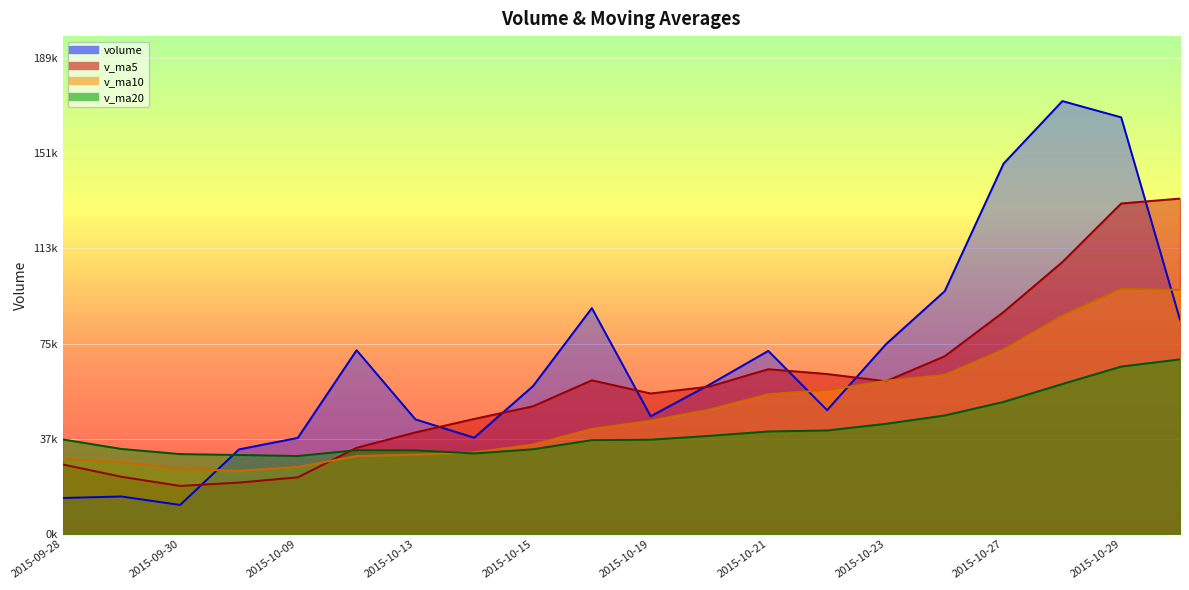

Where is volume nearest to the value 92174?

2015-10-16